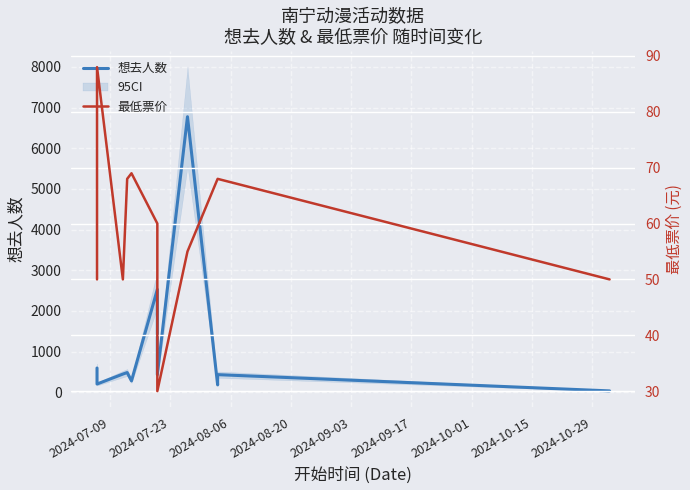

Between 2024-07-09 and 2024-08-20, which series saw the biggest shift?

想去人数